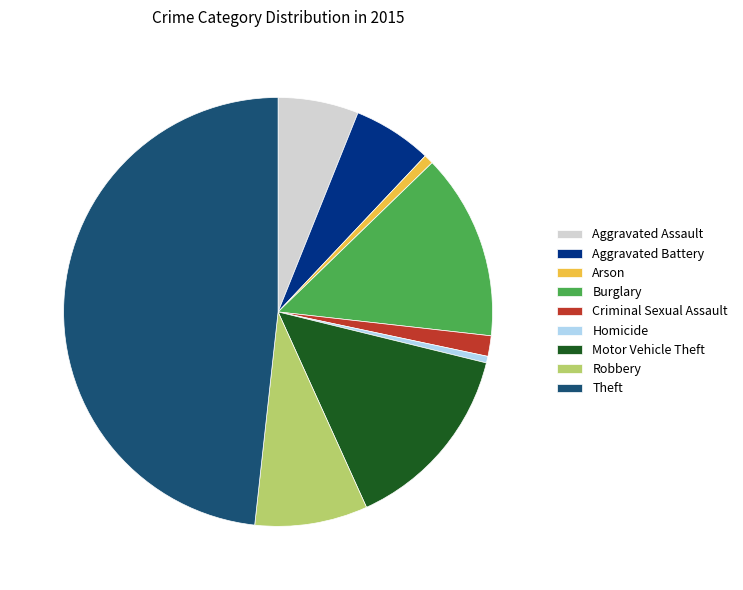

Which category has the biggest portion of the pie?

Theft